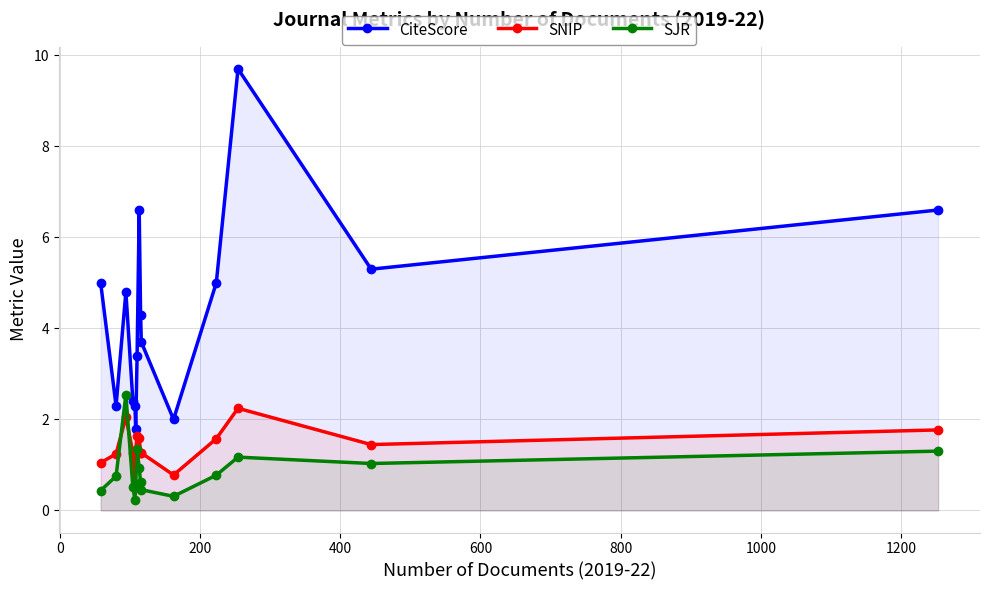

Rank the series by their average value, from lowest to highest.

SJR, SNIP, CiteScore